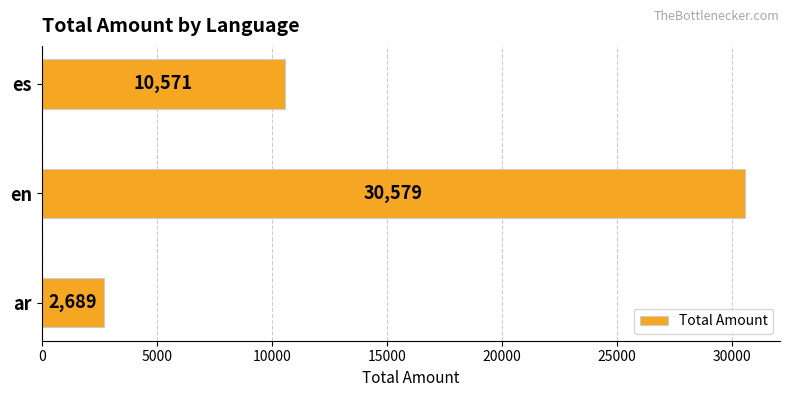

Is it true that the value at ar is 2689?

True